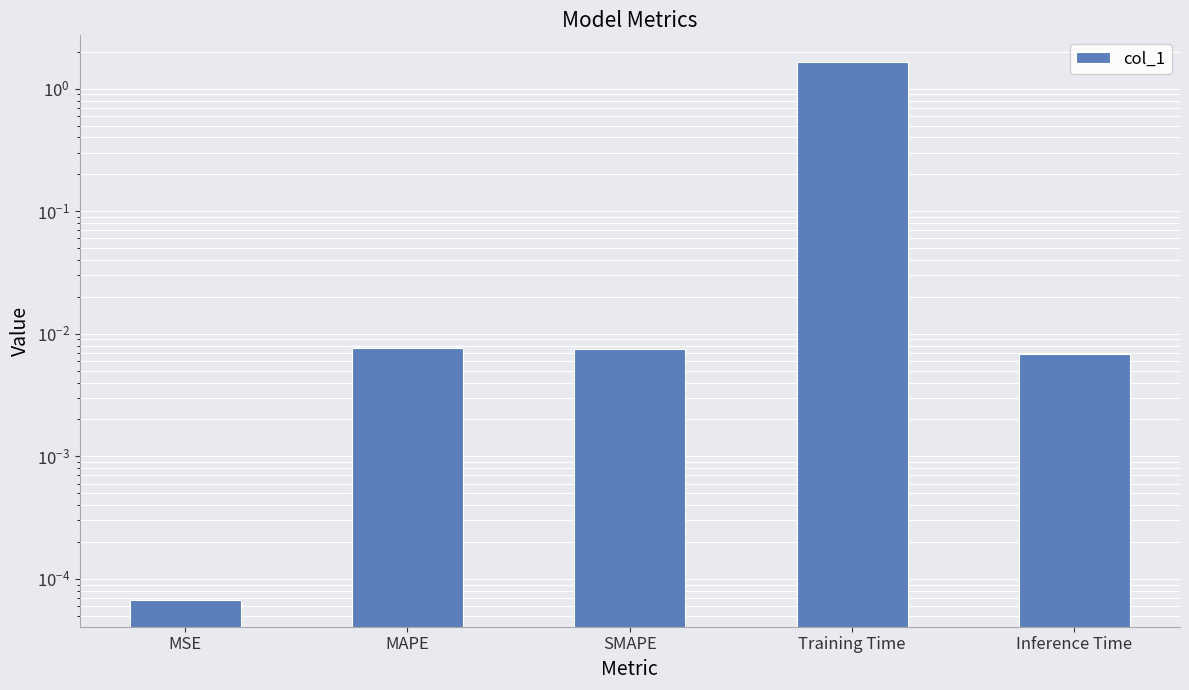

Is it true that the value at Training Time is 1.6?

True